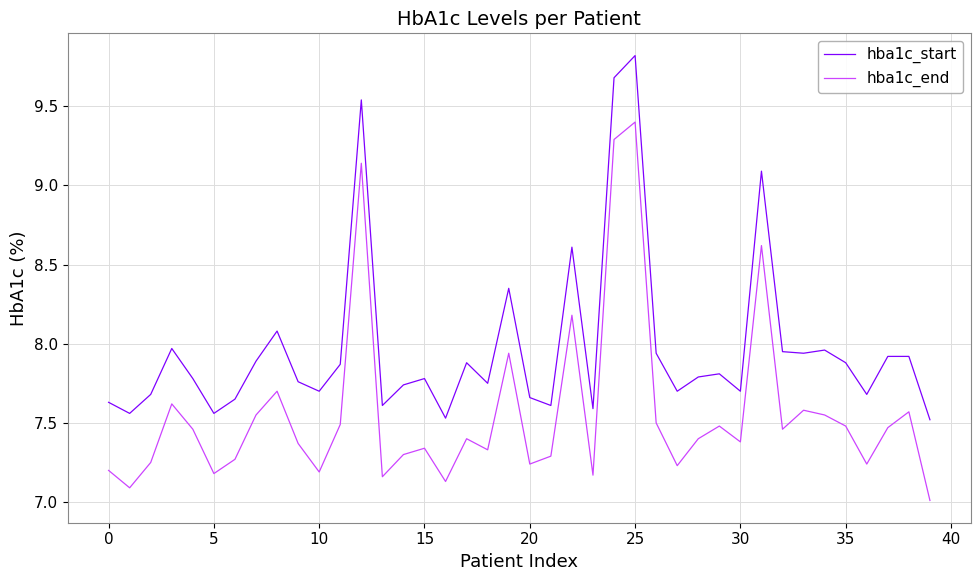

What is the difference between the maximum and minimum values in the hba1c_end series?

2.4